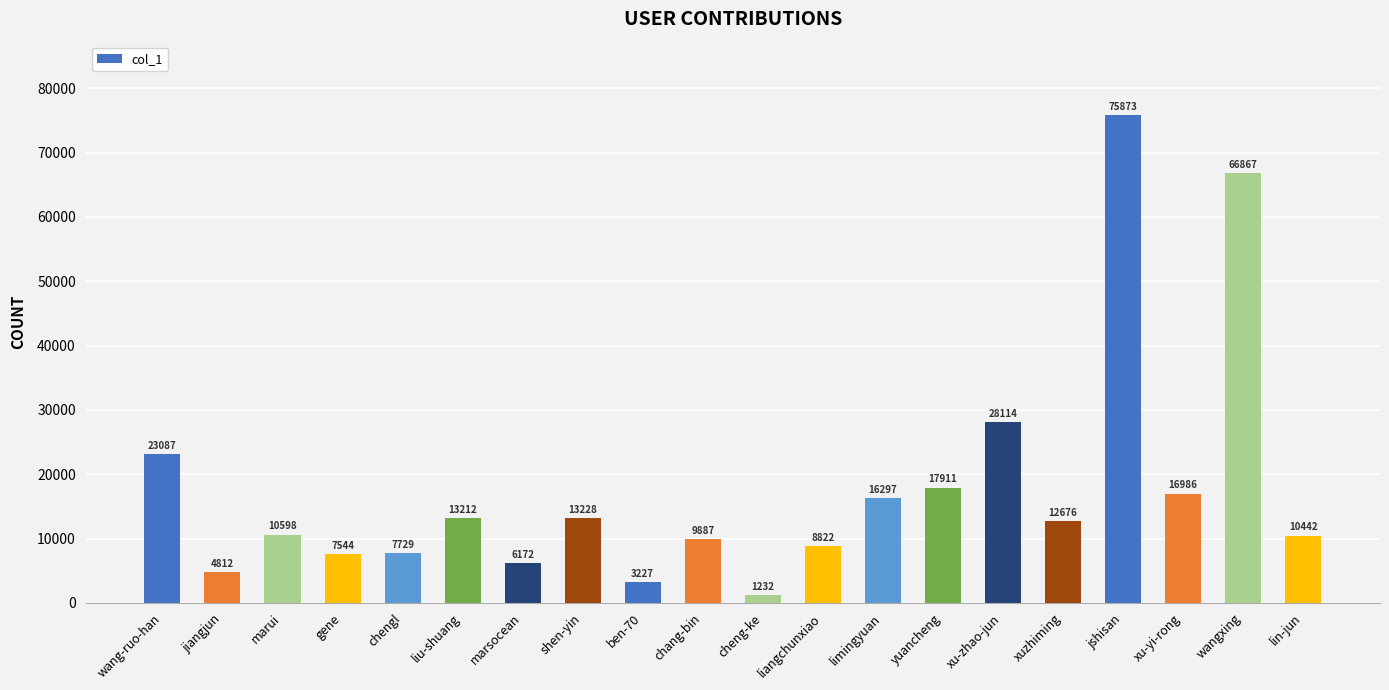

Where does the data first go above 12676?

wang-ruo-han